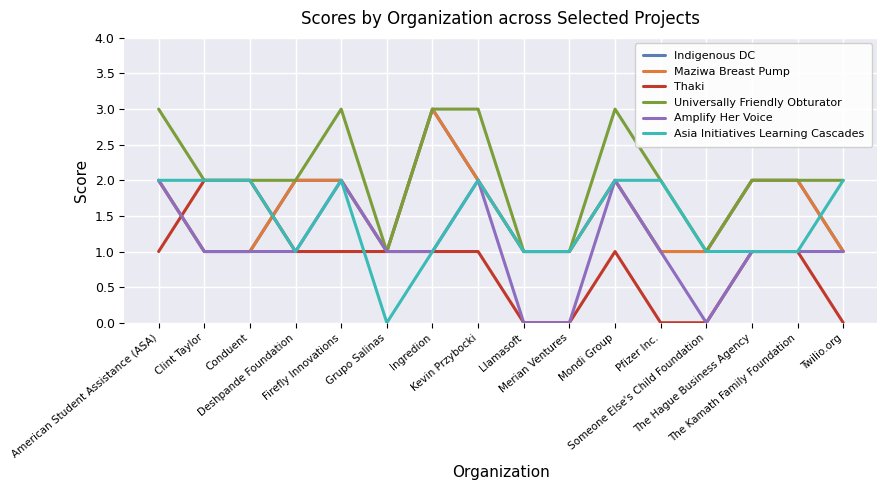

Is this an area chart (filled region under the line)?

No